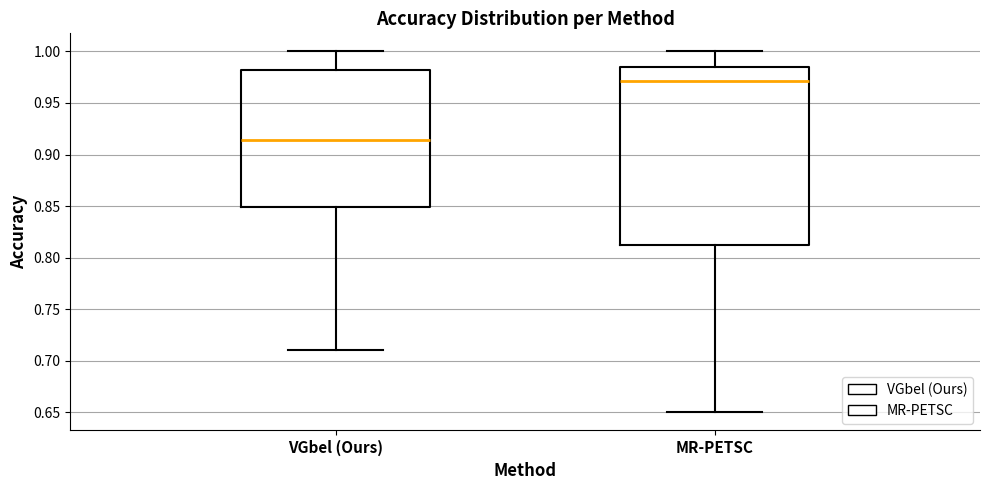

Reading left to right, transcribe this box plot: for each box, give where its median line is, the range the box spans, and where its two whiskers end, as read against the y-axis. The values are not printed on the chart, so give them approximately, as read against the axis.

VGbel (Ours): median 0.915, box 0.850 to 0.980, whiskers 0.710 to 1.000
MR-PETSC: median 0.970, box 0.810 to 0.985, whiskers 0.650 to 1.000